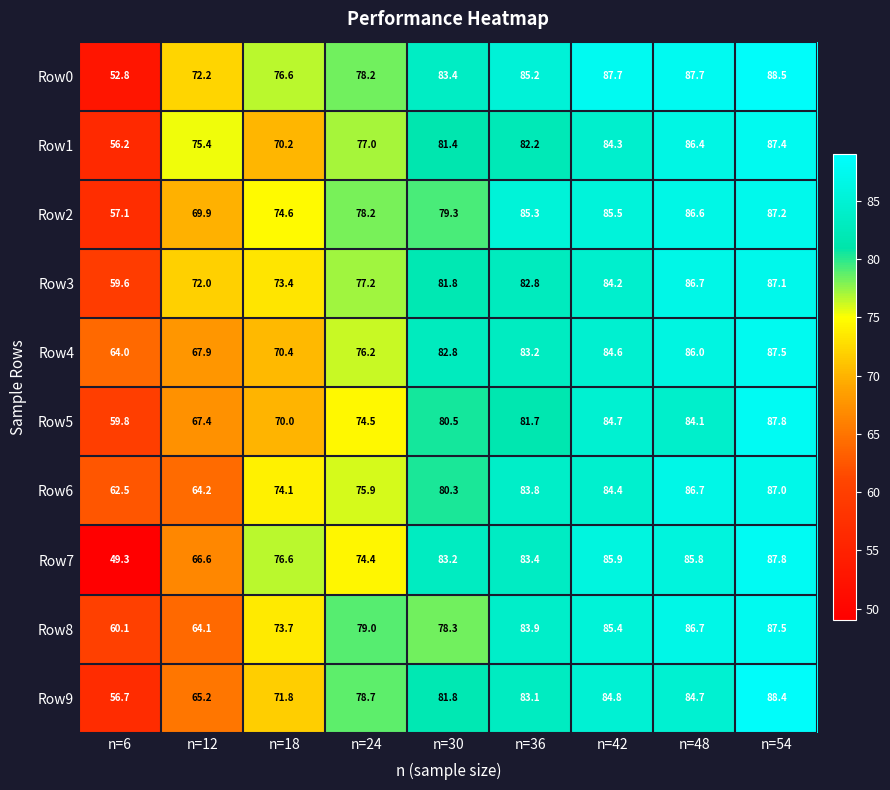

Rank the series at n=42 from lowest to highest value.

Row3, Row1, Row6, Row4, Row5, Row9, Row8, Row2, Row7, Row0